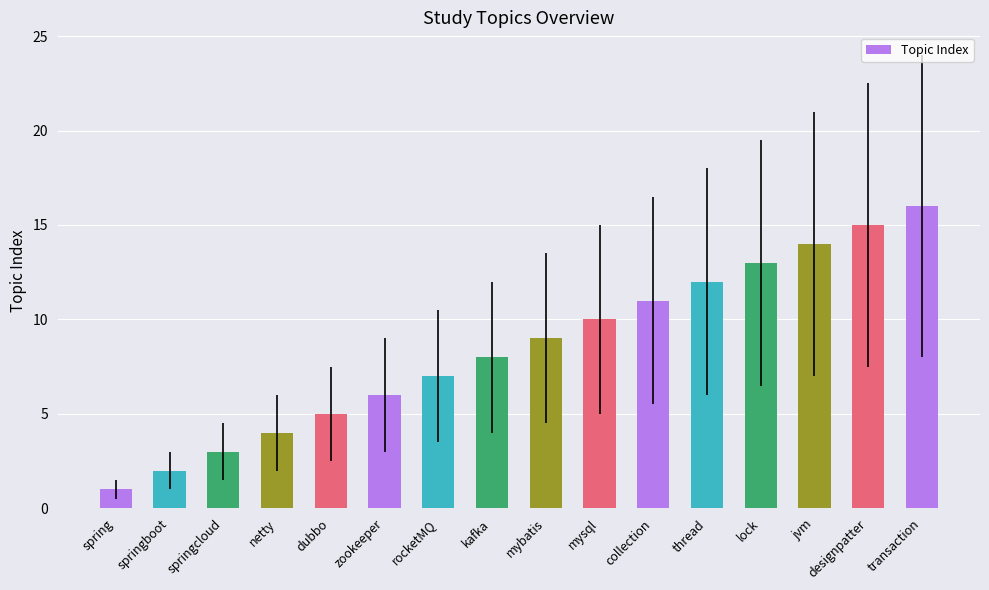

Reading left to right, what are all the values shown in this chart?

spring=1	springboot=2	springcloud=3	netty=4	dubbo=5	zookeeper=6	rocketMQ=7	kafka=8	mybatis=9	mysql=10	collection=11	thread=12	lock=13	jvm=14	designpatter=15	transaction=16